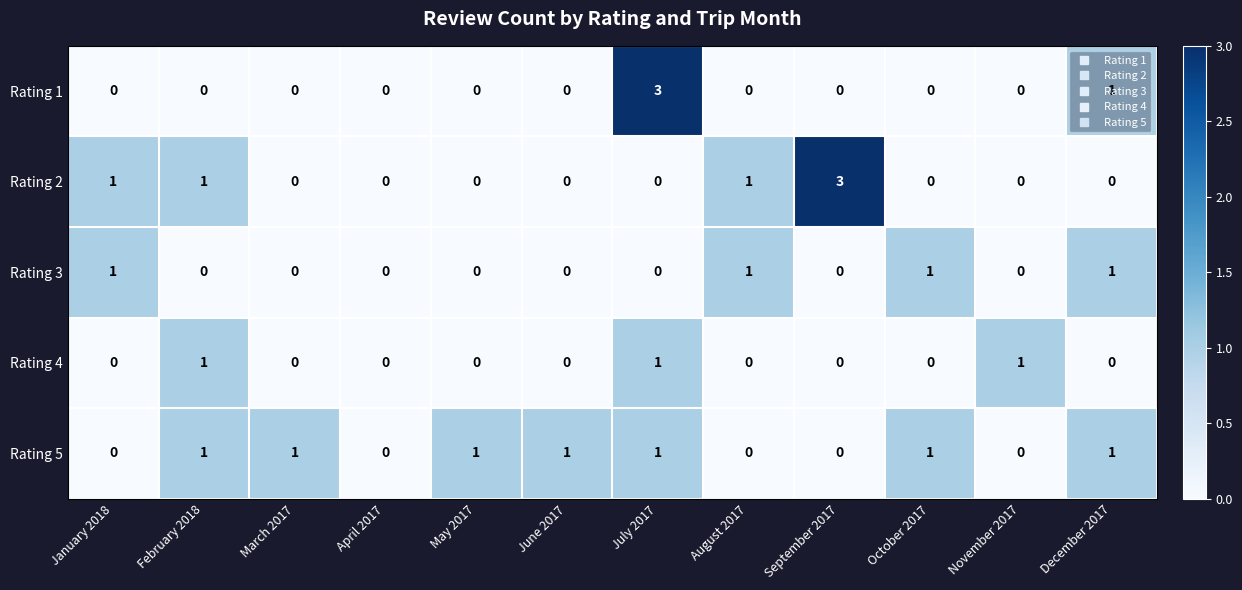

What is the total value across all series at February 2018?

3